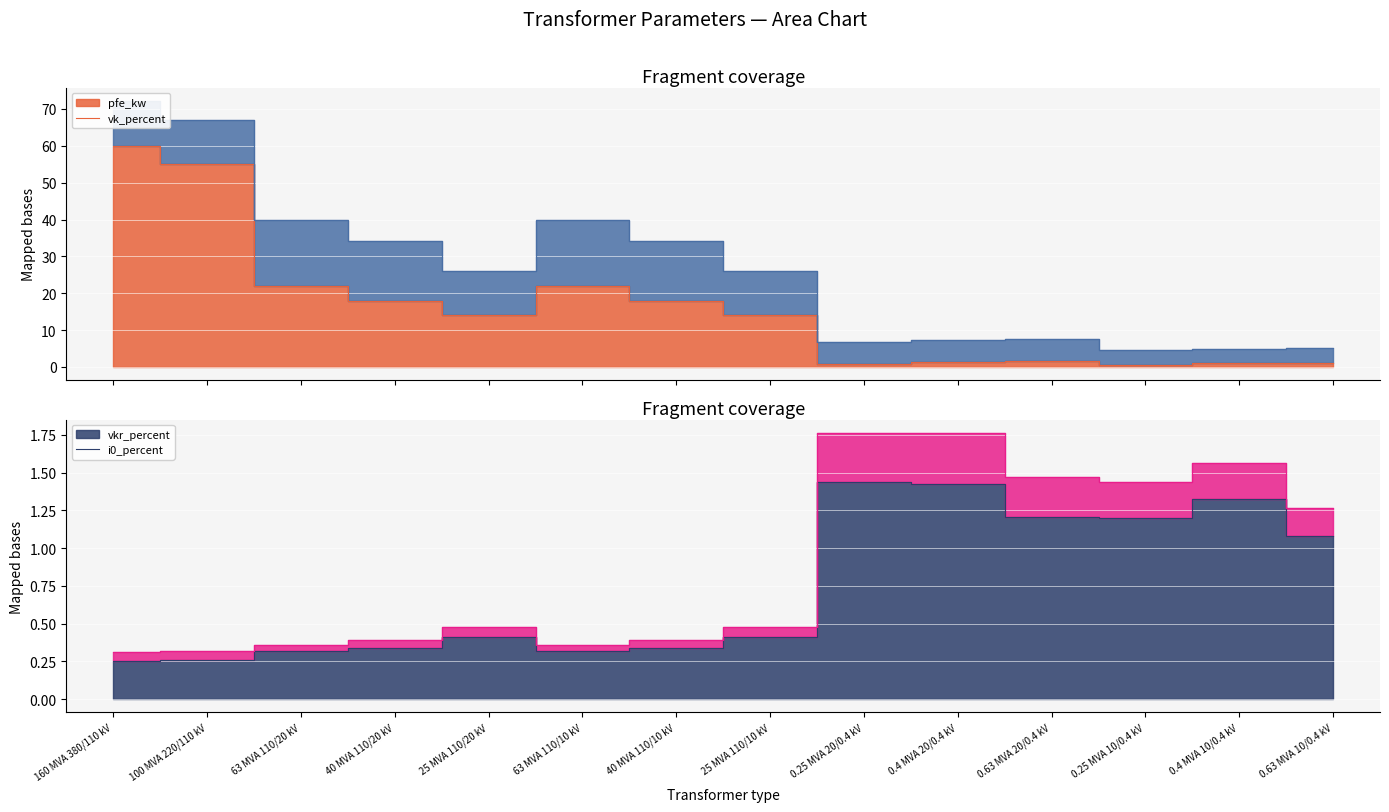

What is the difference between the maximum and second lowest values in the vkr_percent series?

1.2